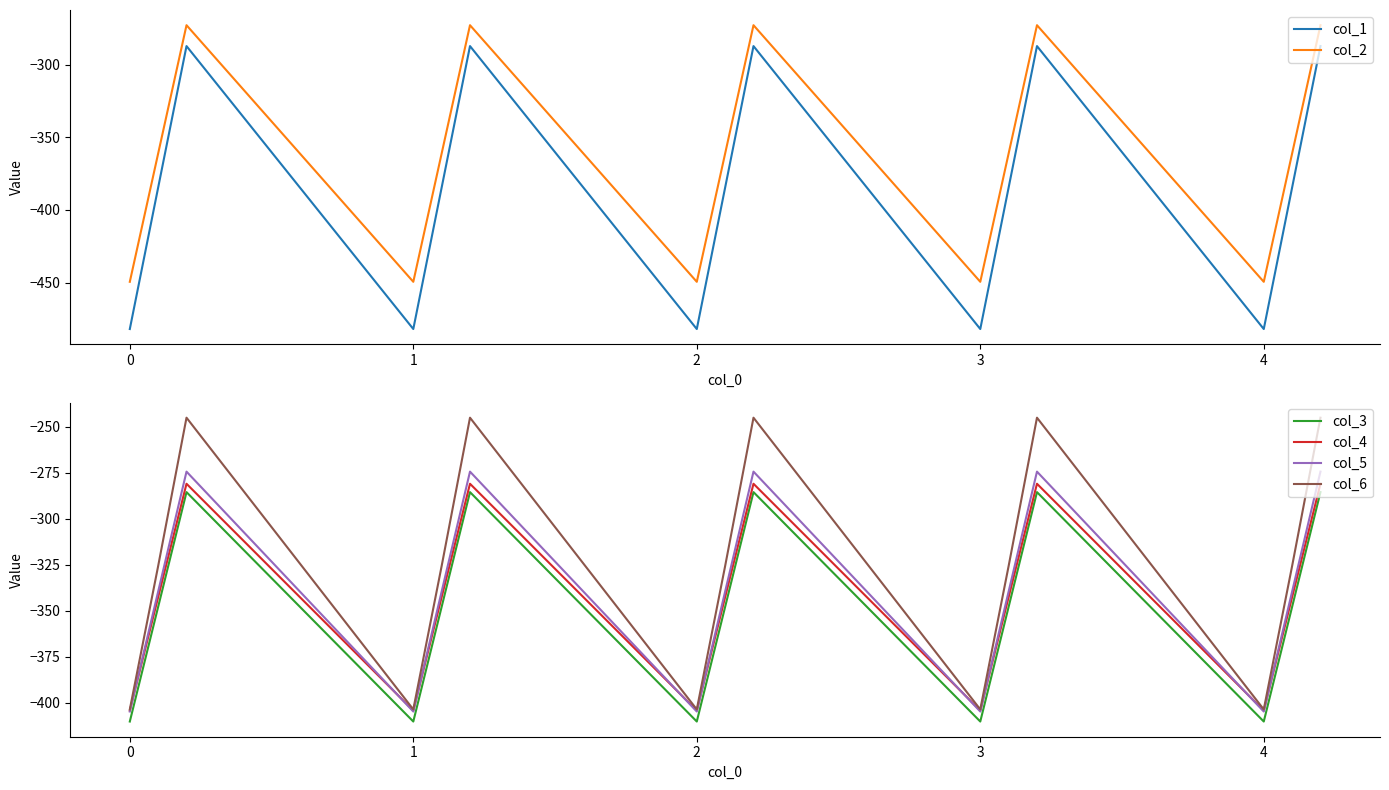

The value of col_2 at 3 is -109.9. True or false?

False